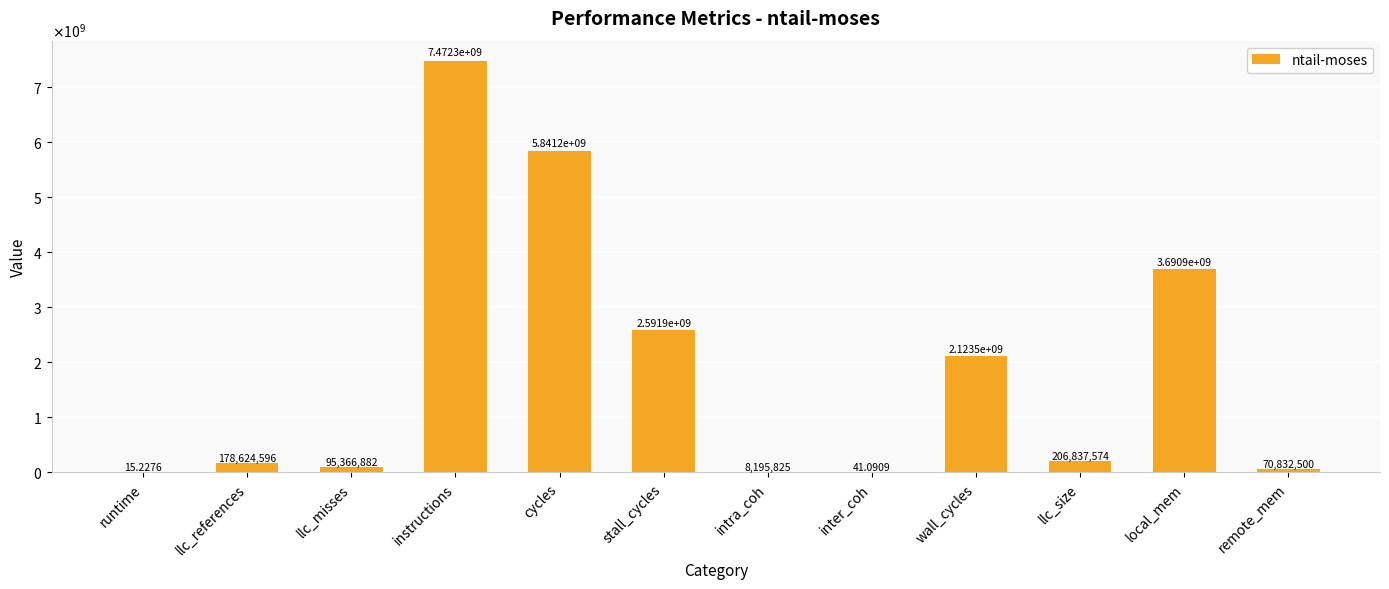

At which label does the data first exceed 206837573?

instructions